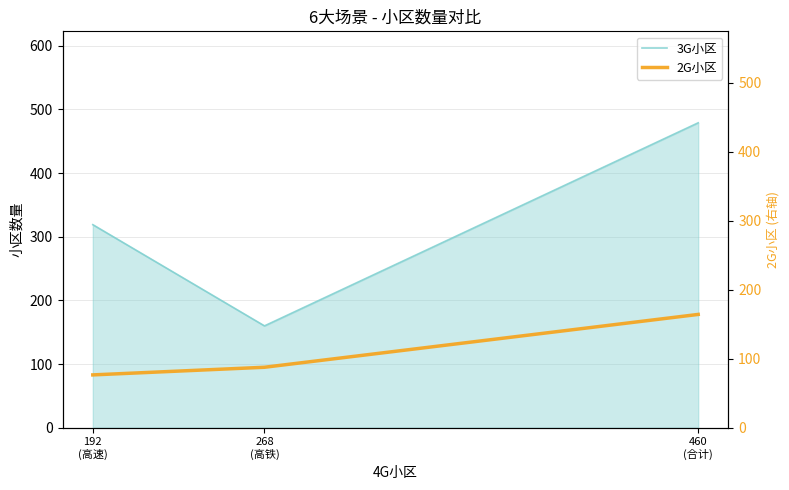

At which category is the sum across all series the highest?

460
(合计)